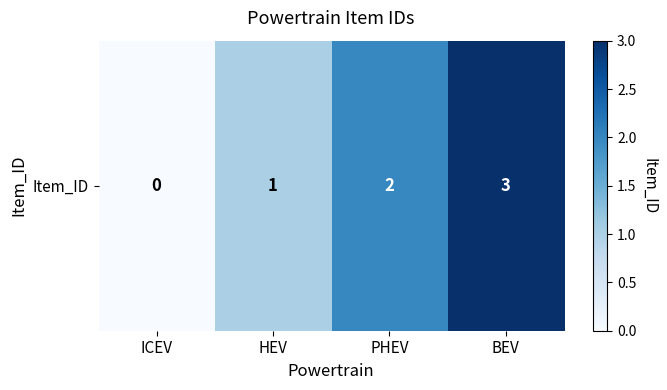

Reading right to left, what are all the values shown in this chart?

3	2	1	0